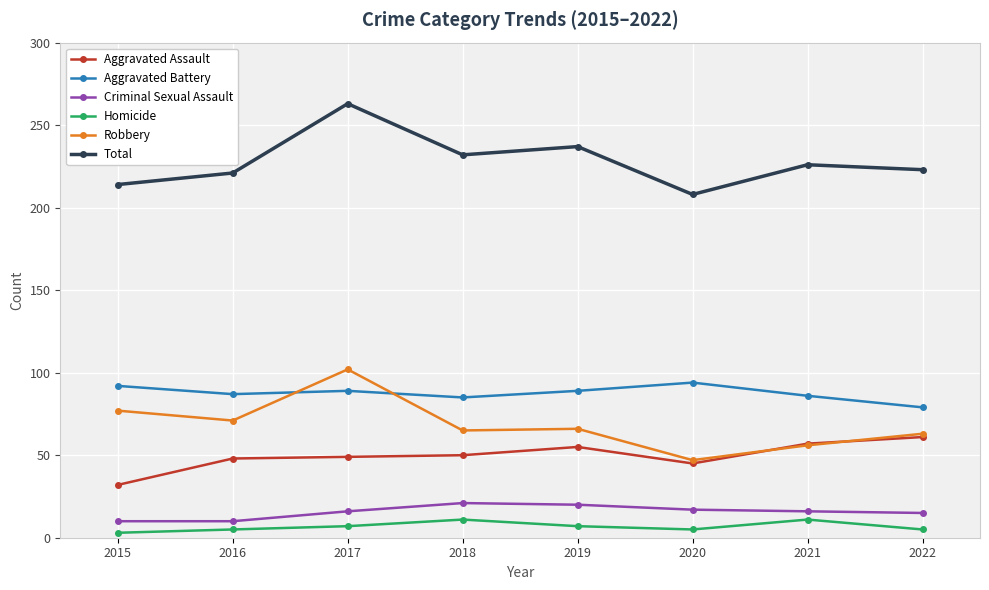

What is the value of the Total point at the 7th from the left?

226